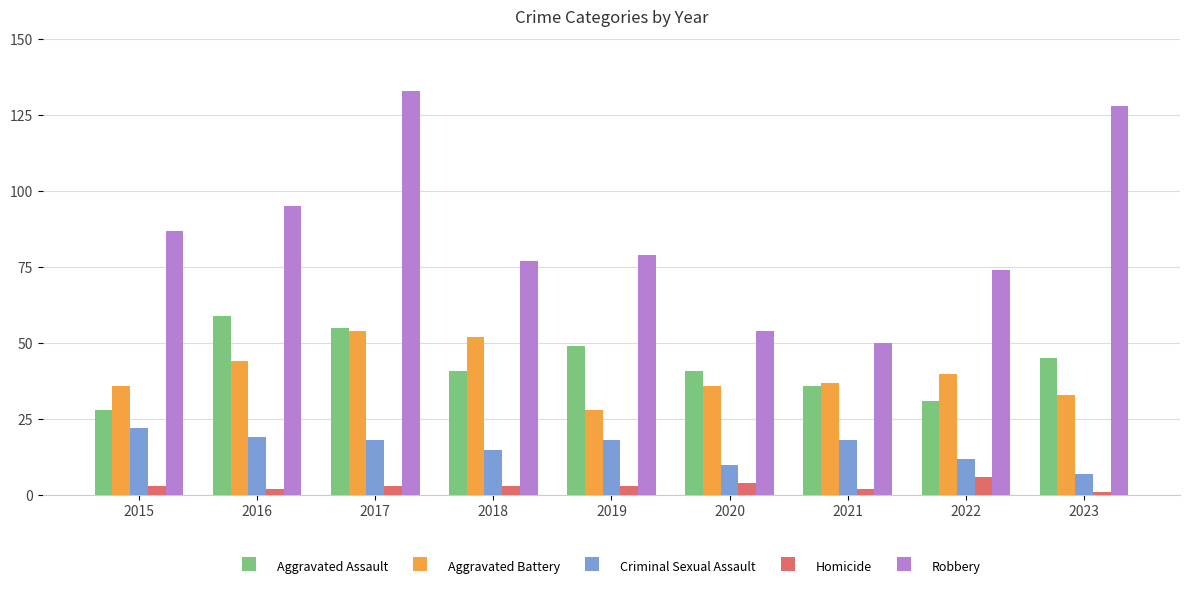

Which series has the widest spread of values?

Robbery